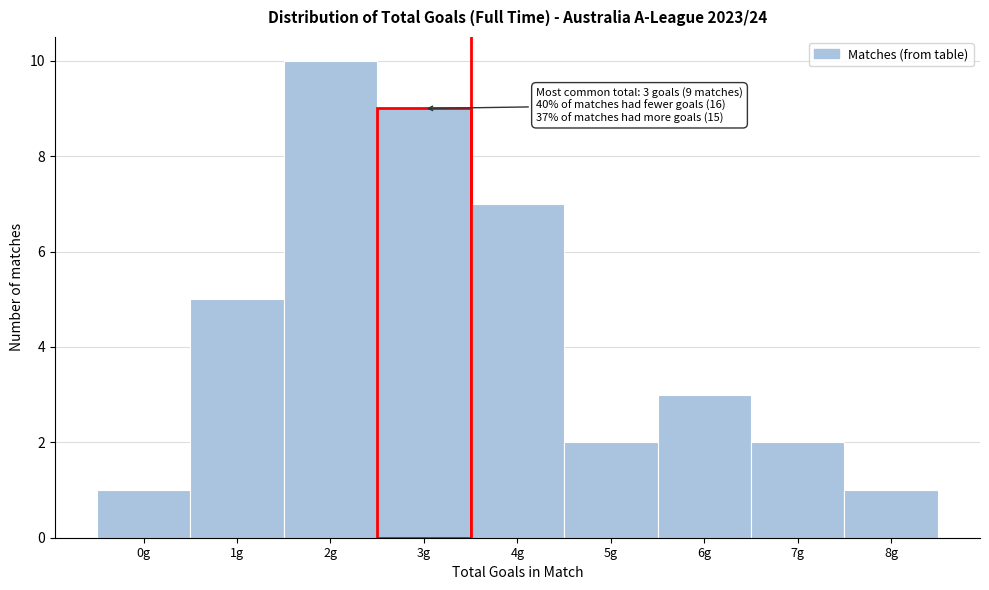

Which range on the x-axis has the tallest bar?

1.5 to 2.5